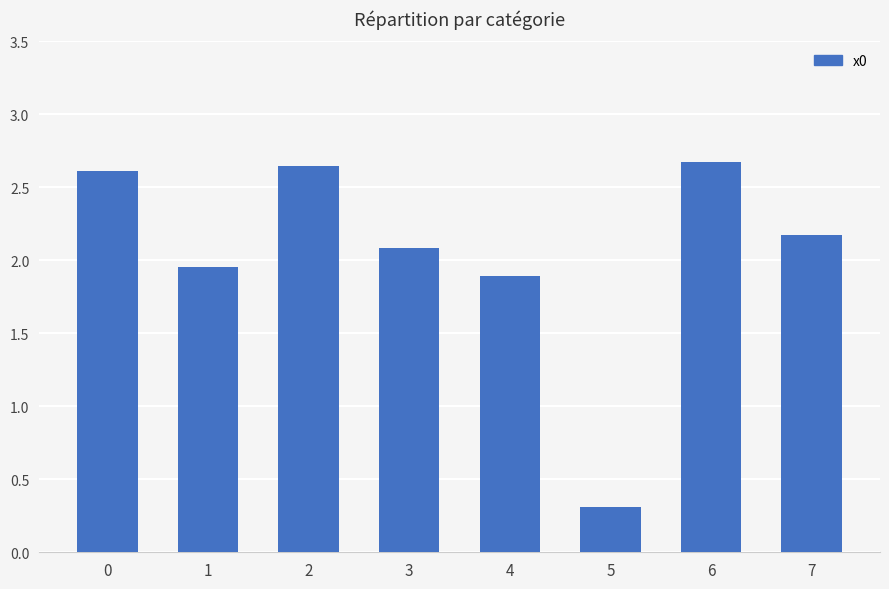

Between 6 and 5, which is larger?

6